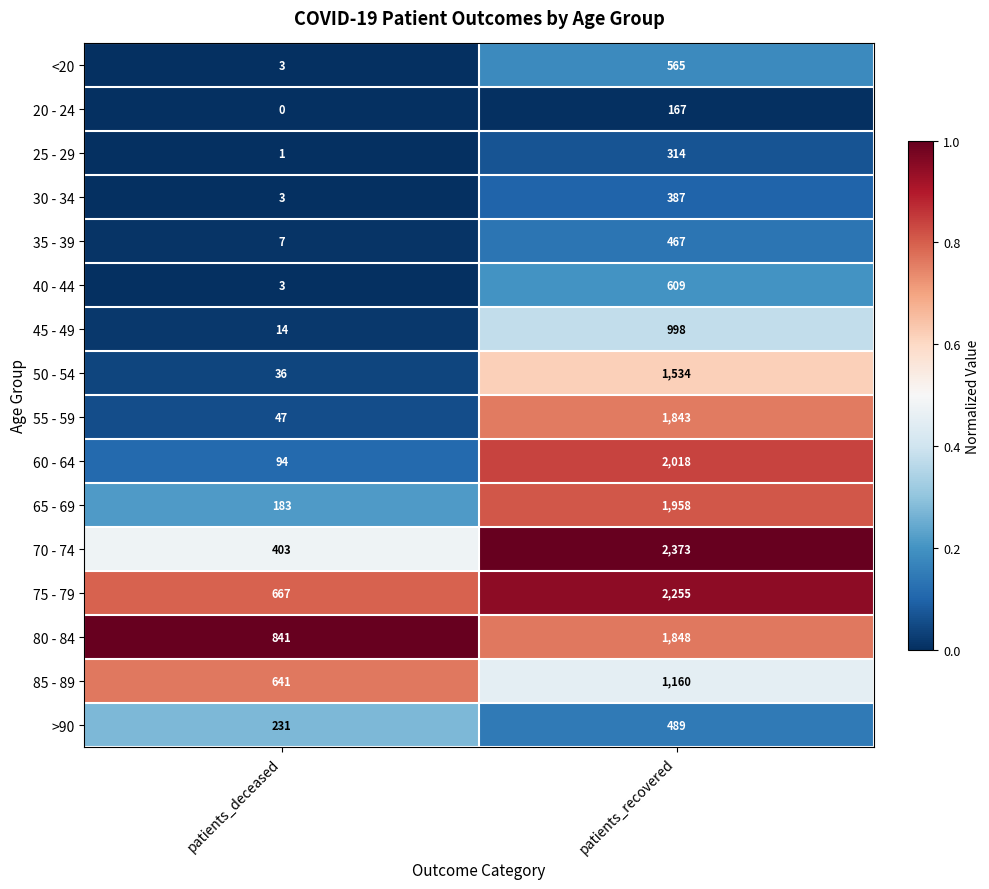

True or false: 20 - 24 has a value of 167 at patients_recovered.

True